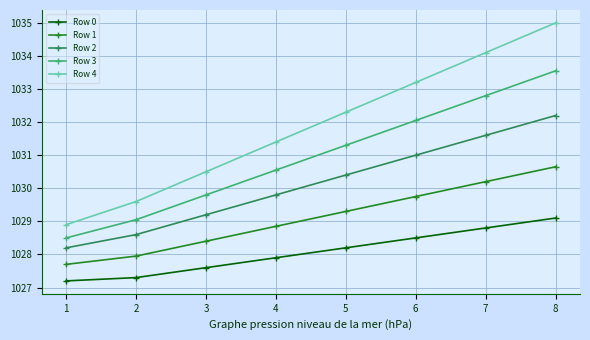

What is the difference between the Row 1 values at 2 and 6?

1.8